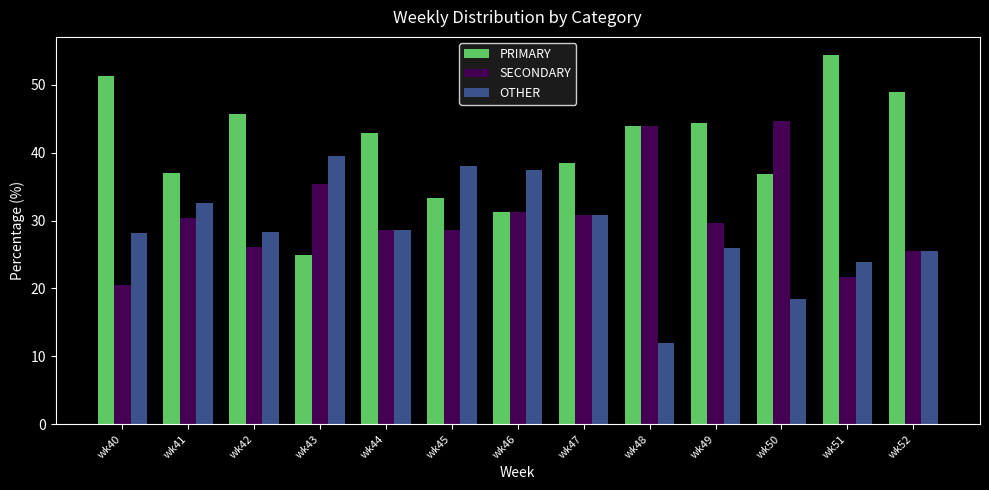

What is the sum of the SECONDARY values at wk45 and wk40?

49.1